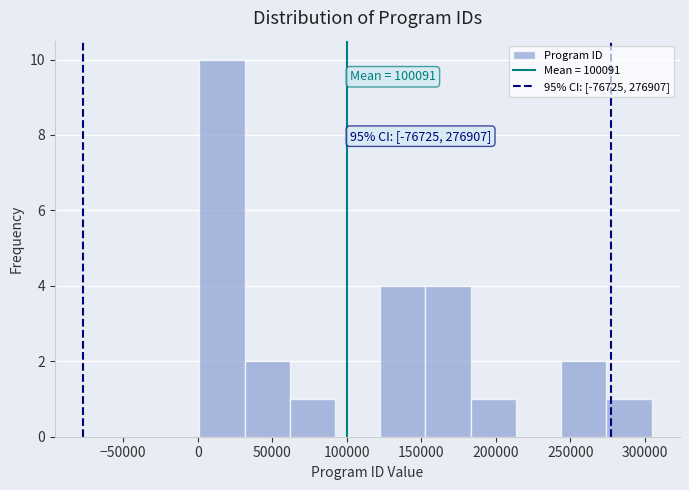

Over which range of the x-axis is the bar tallest?

0 to 30000